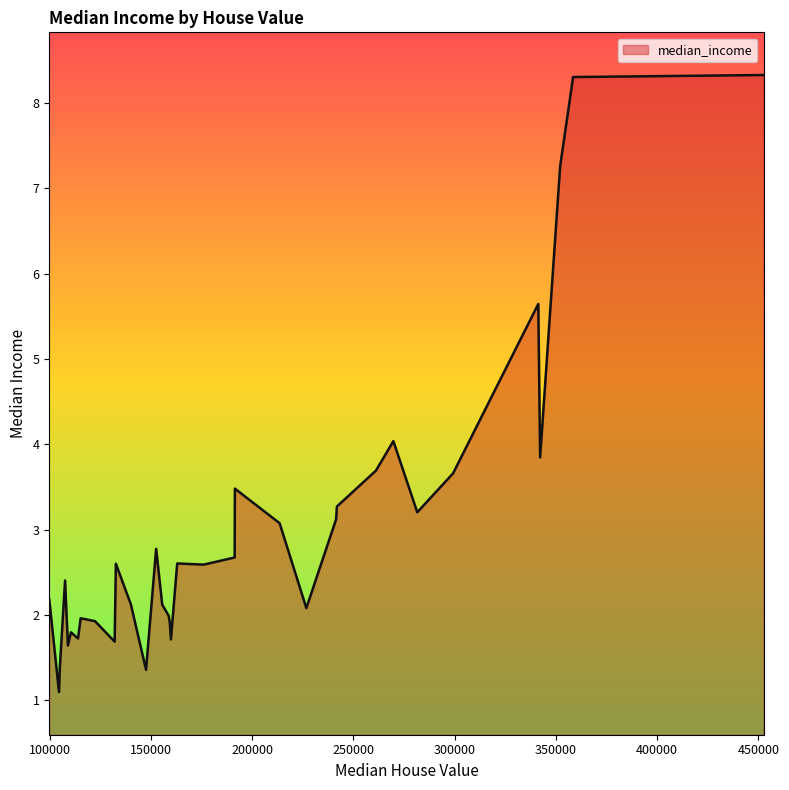

What is the smallest value displayed?

1.1